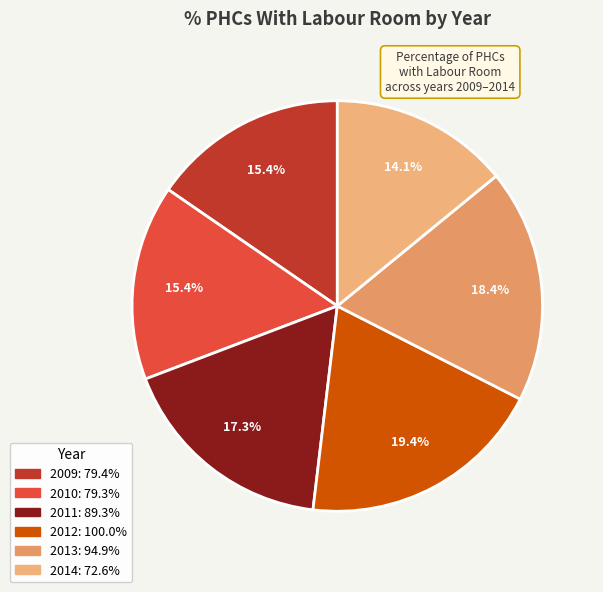

Does 2014 represent more than half of the total?

No